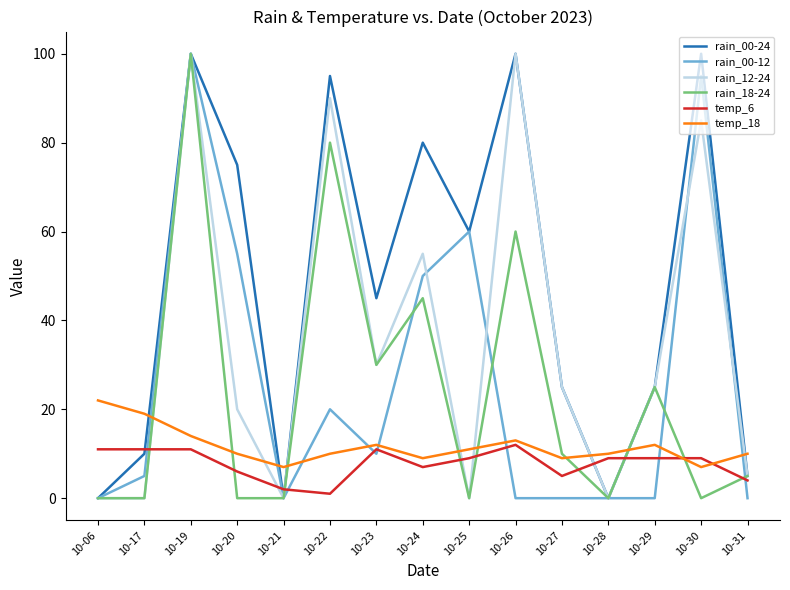

Reading left to right, list all the values displayed in this chart.

rain_00-24: 0	10	100	75	0	95	45	80	60	100	25	0	25	100	5
rain_00-12: 0	5	100	55	0	20	10	50	60	0	0	0	0	95	0
rain_12-24: 0	0	100	20	0	90	30	55	0	100	25	0	25	85	5
rain_18-24: 0	0	100	0	0	80	30	45	0	60	10	0	25	0	5
temp_6: 11	11	11	6	2	1	11	7	9	12	5	9	9	9	4
temp_18: 22	19	14	10	7	10	12	9	11	13	9	10	12	7	10